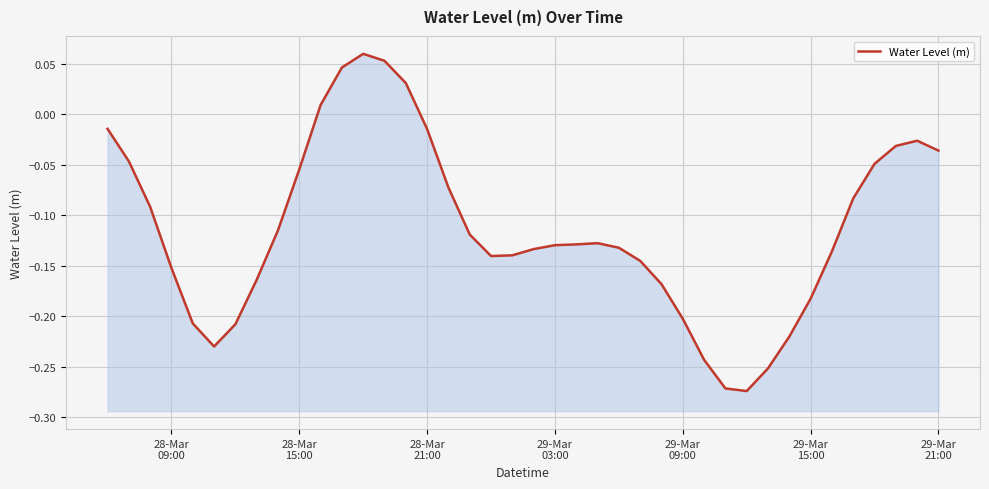

What is the average value?

-0.1